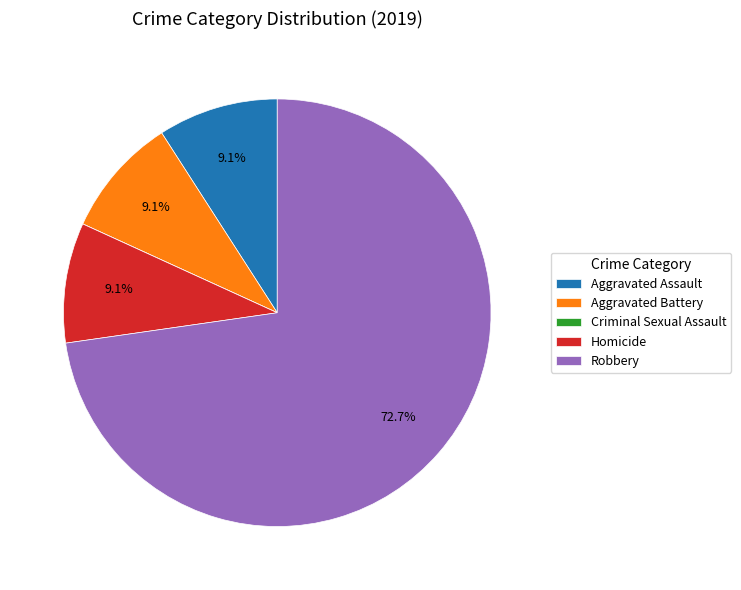

What percentage is the Homicide slice, to the nearest percent?

9%